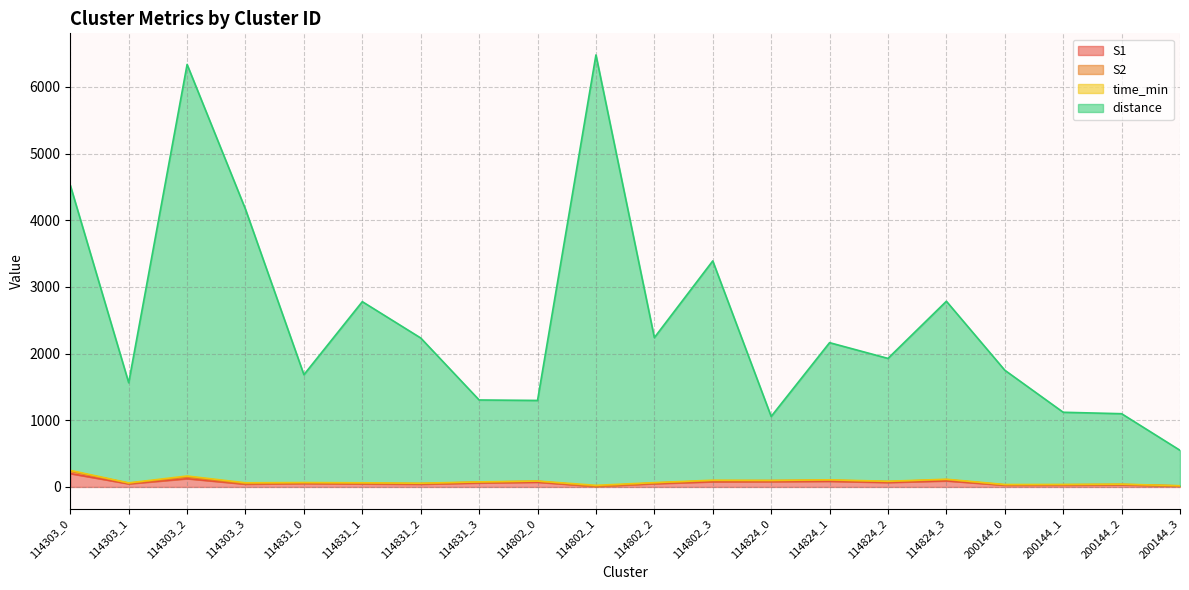

What is the label of the 1st point from the right?

200144_3